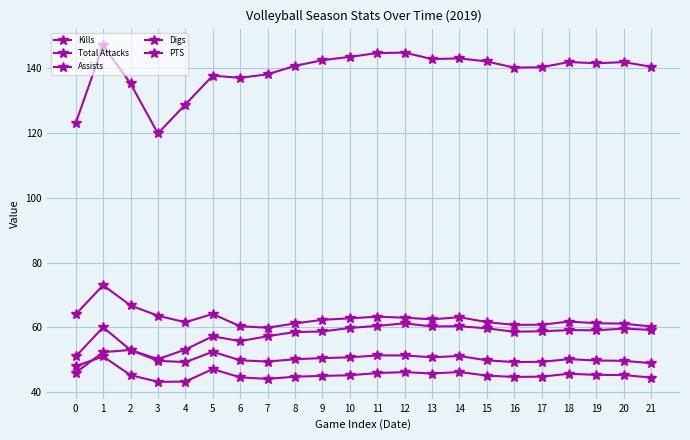

True or false: PTS and Total Attacks cross at least once.

False